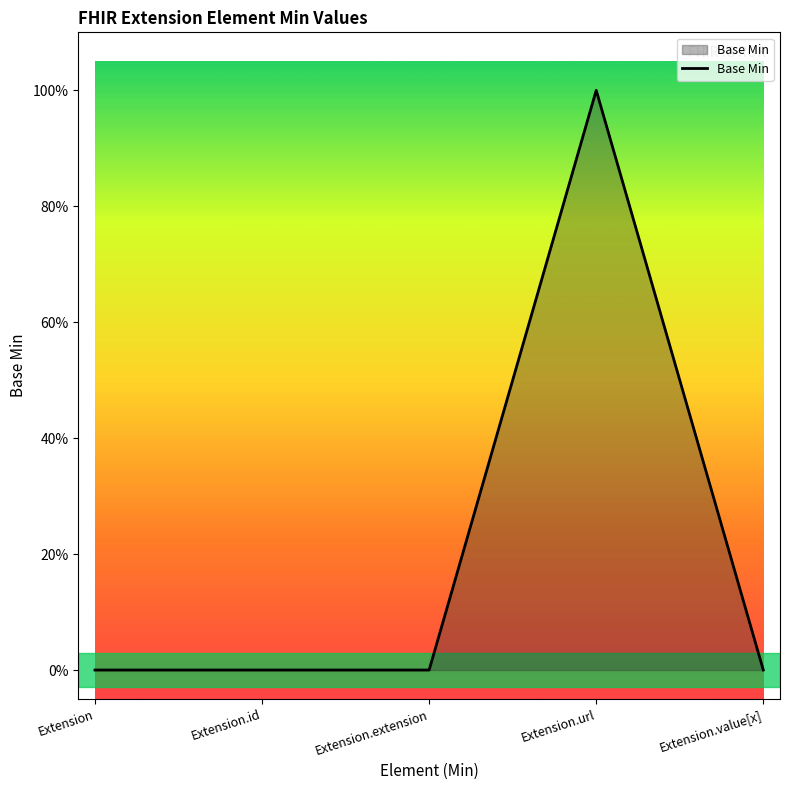

Reading left to right, list all the values displayed in this chart.

Extension=0	Extension.id=0	Extension.extension=0	Extension.url=1	Extension.value[x]=0